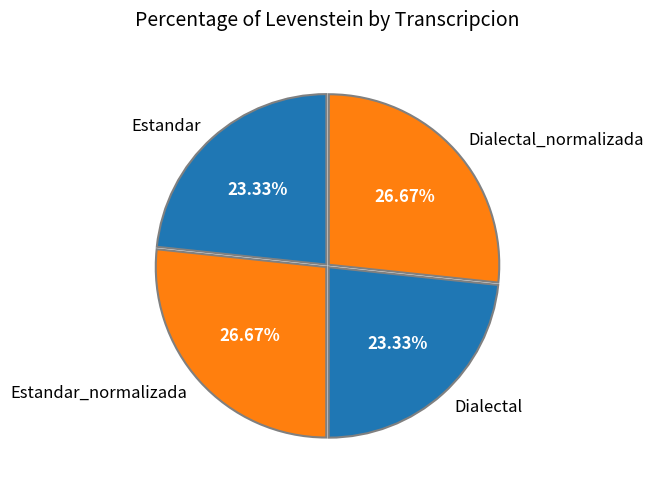

Is there a majority slice in this chart?

No